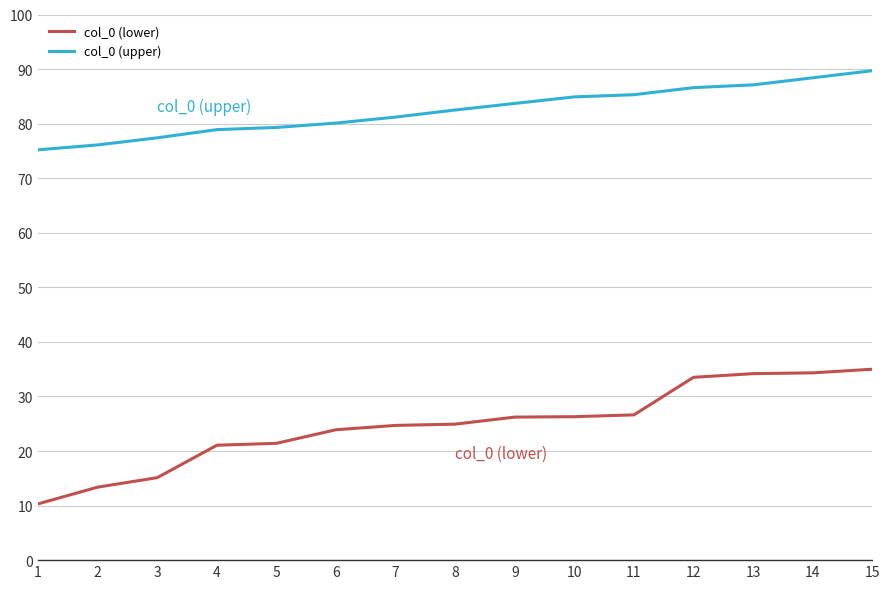

What is the total value across all series at 4?

100.0